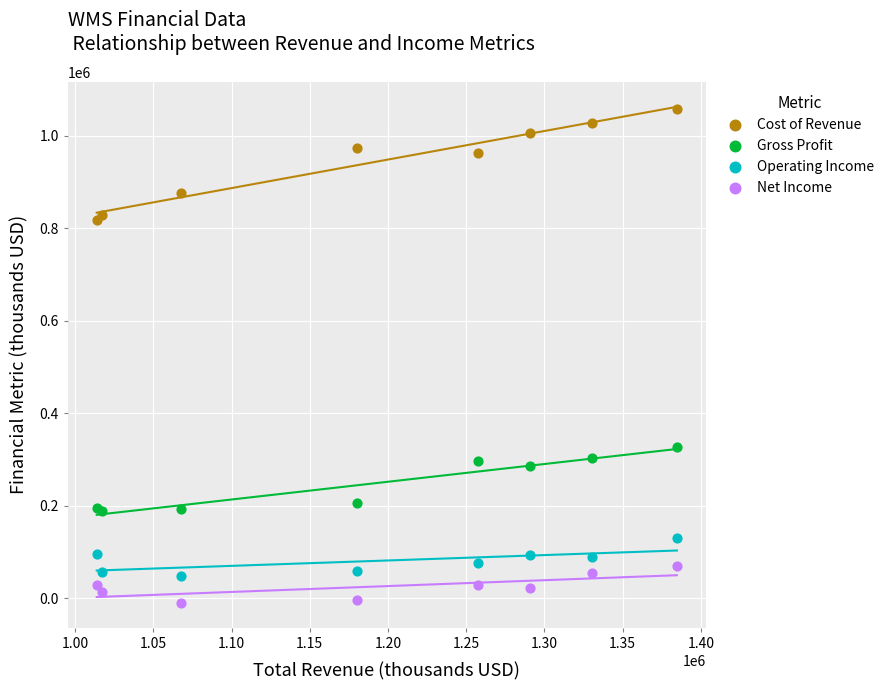

Which series contains the highest Y value?

Cost of Revenue